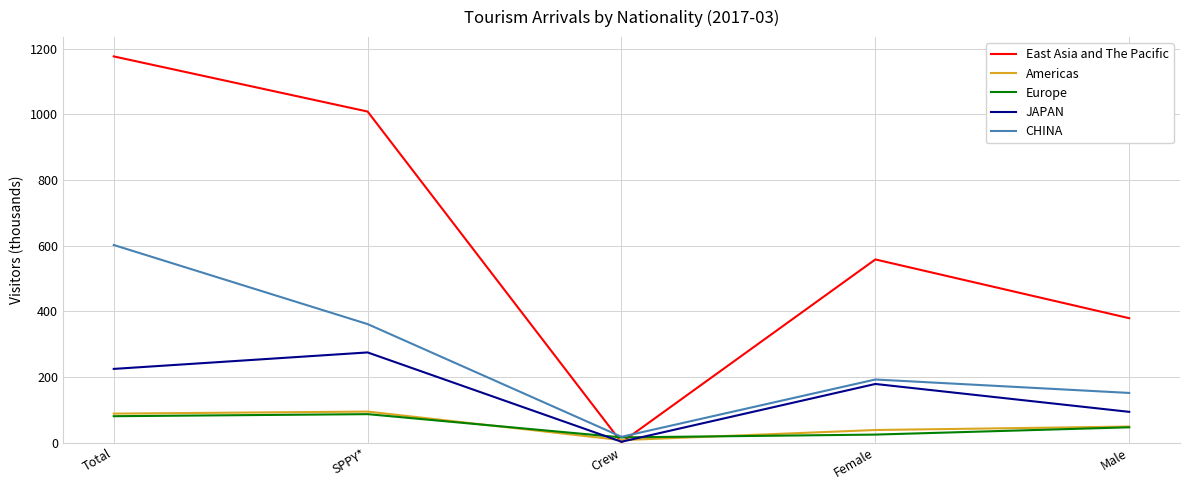

Where is the first local maximum for Americas?

SPPY*